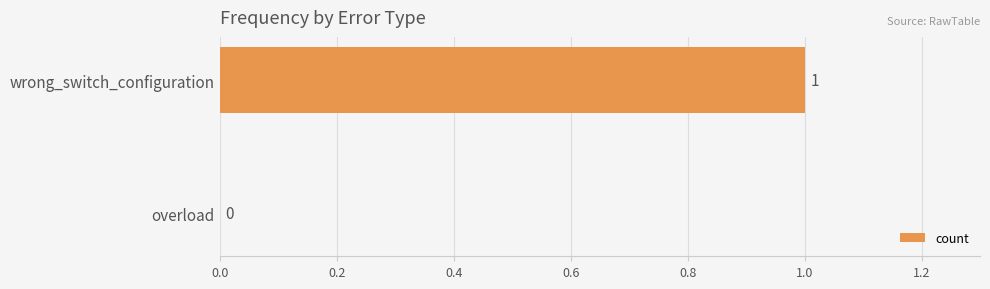

What is the change in value from overload to wrong_switch_configuration?

+1